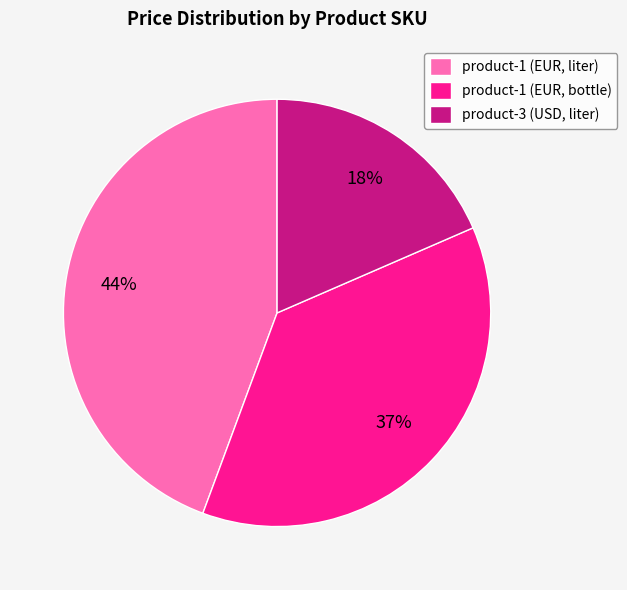

How many segments does this pie chart have?

3